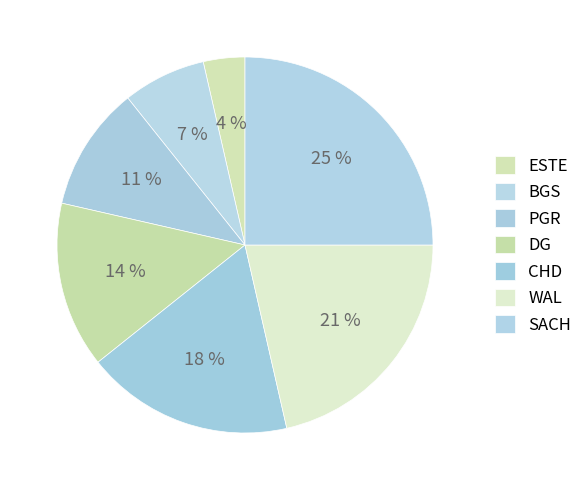

Between CHD and WAL, which is larger?

WAL